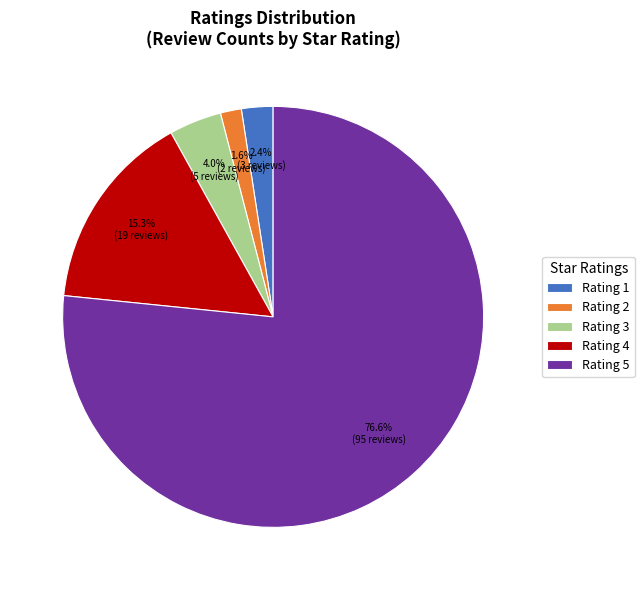

Is the sum of Rating 4 and Rating 3 greater than half?

No